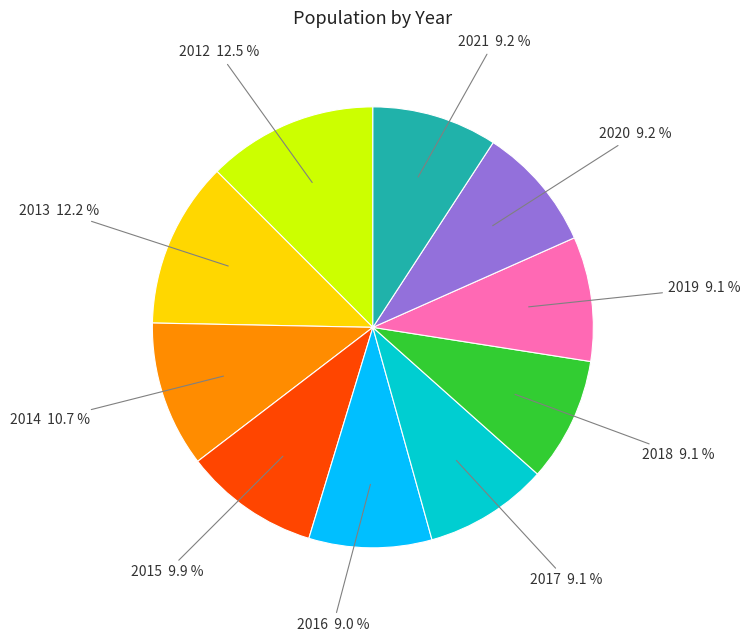

Is there a majority slice in this chart?

No